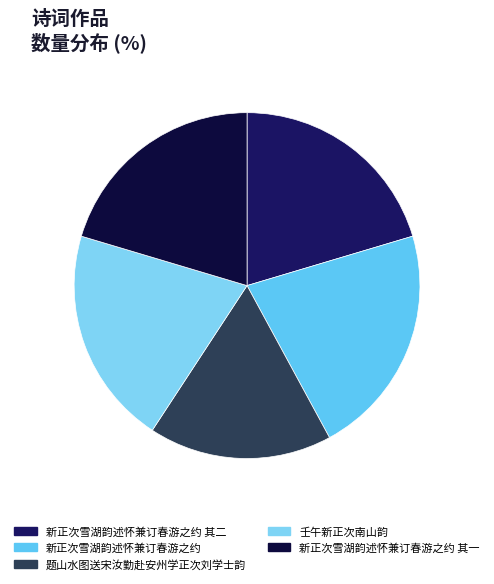

Count the number of slices in the pie.

5